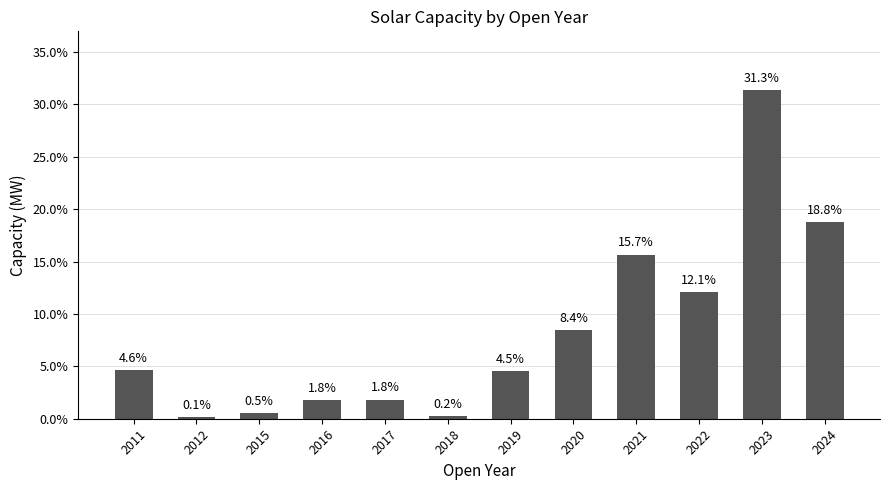

What is the value of the 1st bar from the left?

4.6